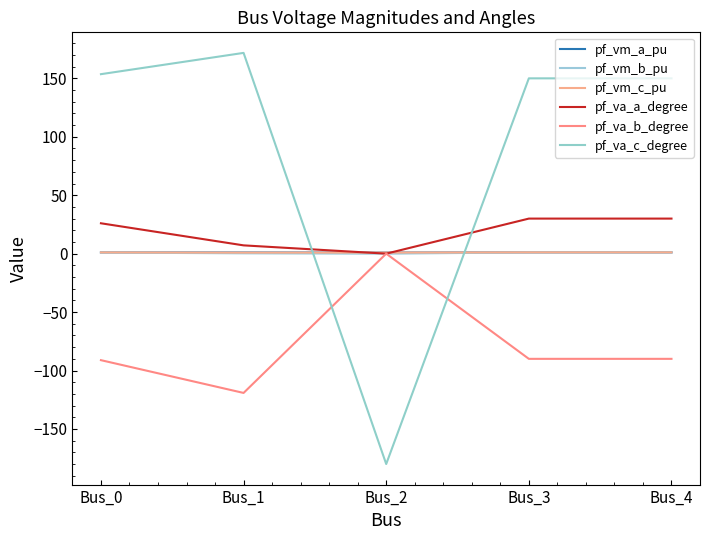

True or false: pf_vm_b_pu and pf_vm_c_pu cross at least once.

False